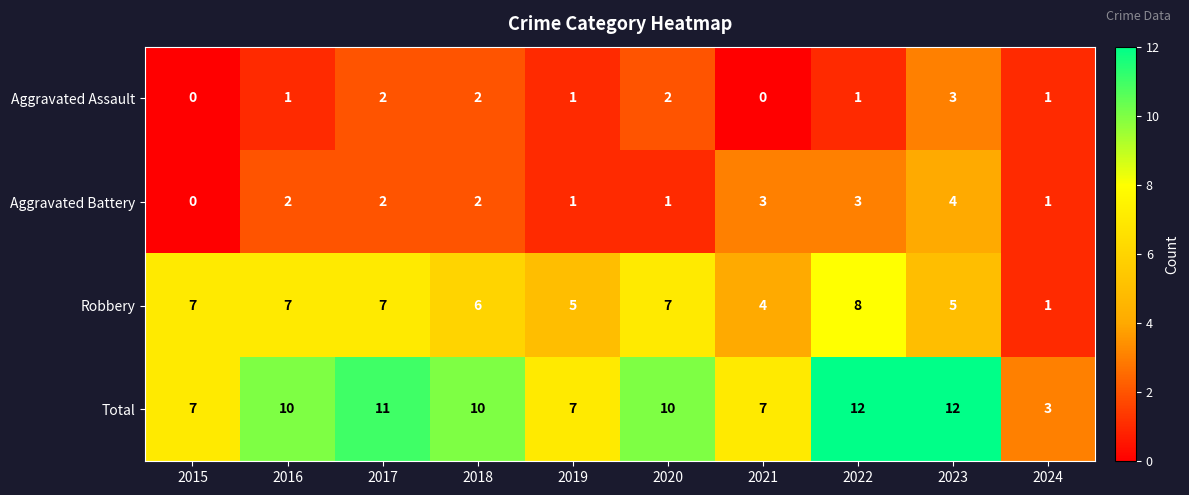

Which category has the highest value in the Robbery series?

2022